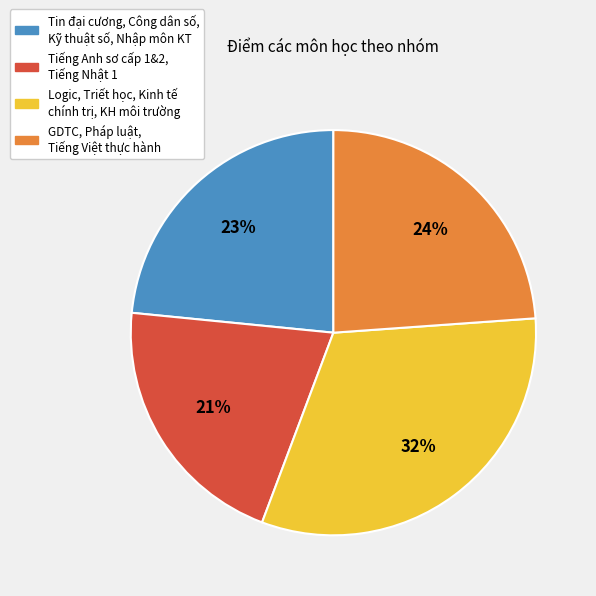

Is there any slice that represents more than half of the pie?

No